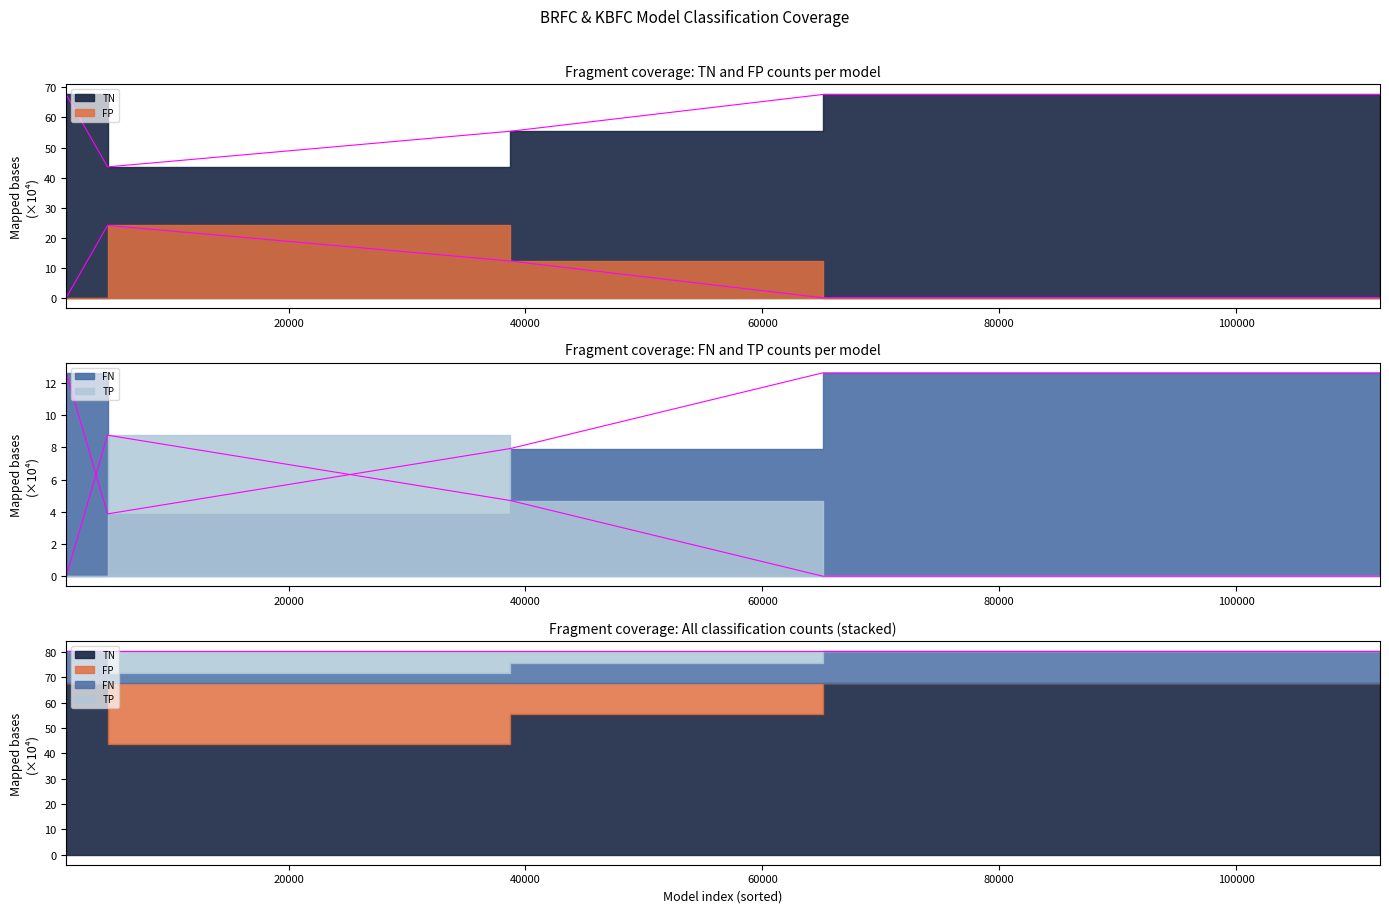

What are all the series names shown in the legend?

TN, FP, FN, TP